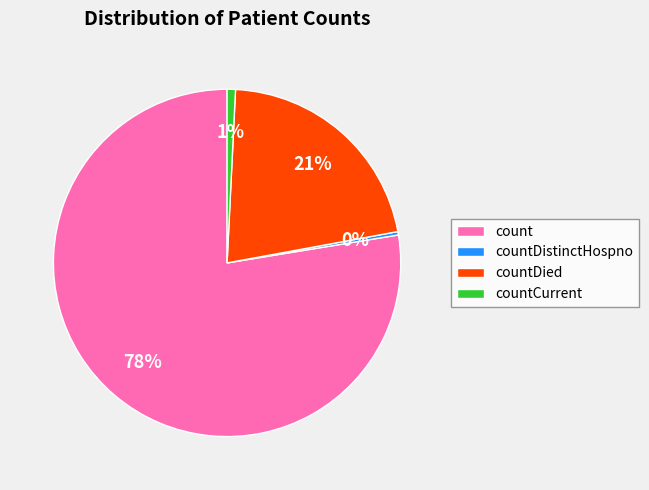

How many segments does this pie chart have?

4